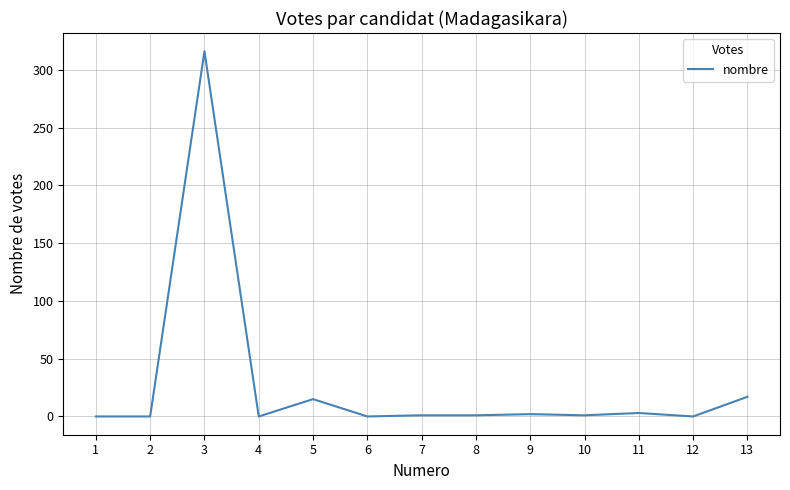

Is this an area chart (filled region under the line)?

No